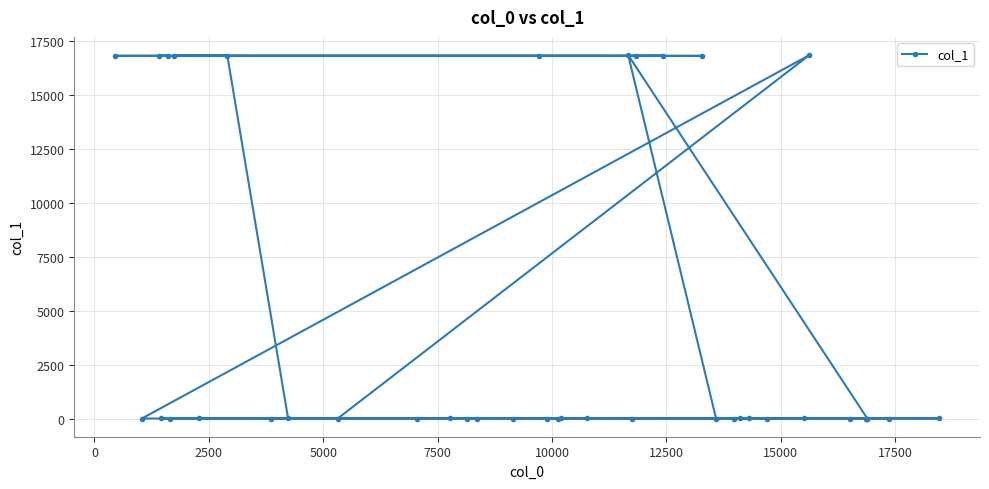

True or false: the data has more than 1 interior local peaks.

True